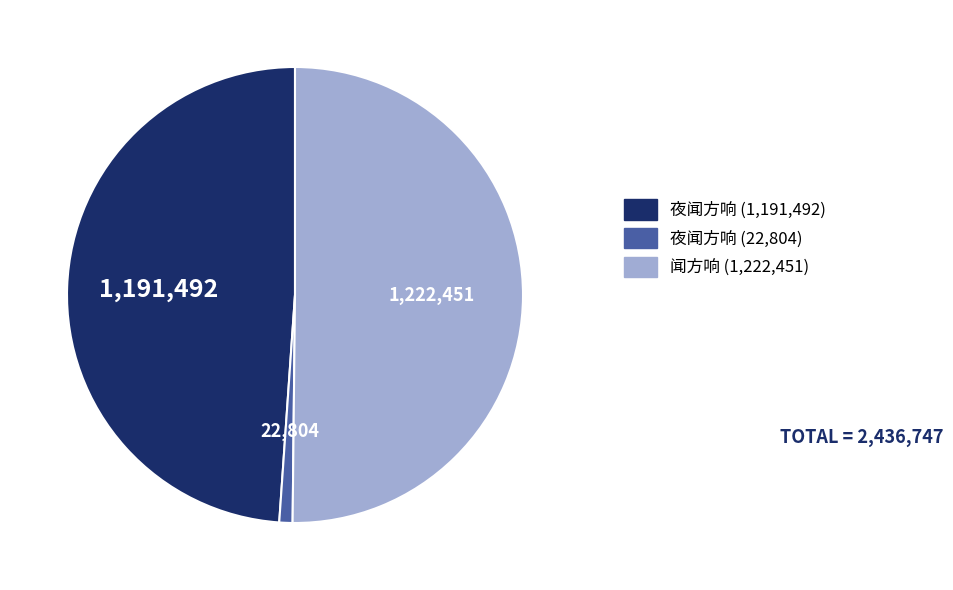

Which category accounts for the majority?

闻方响 (1,222,451)